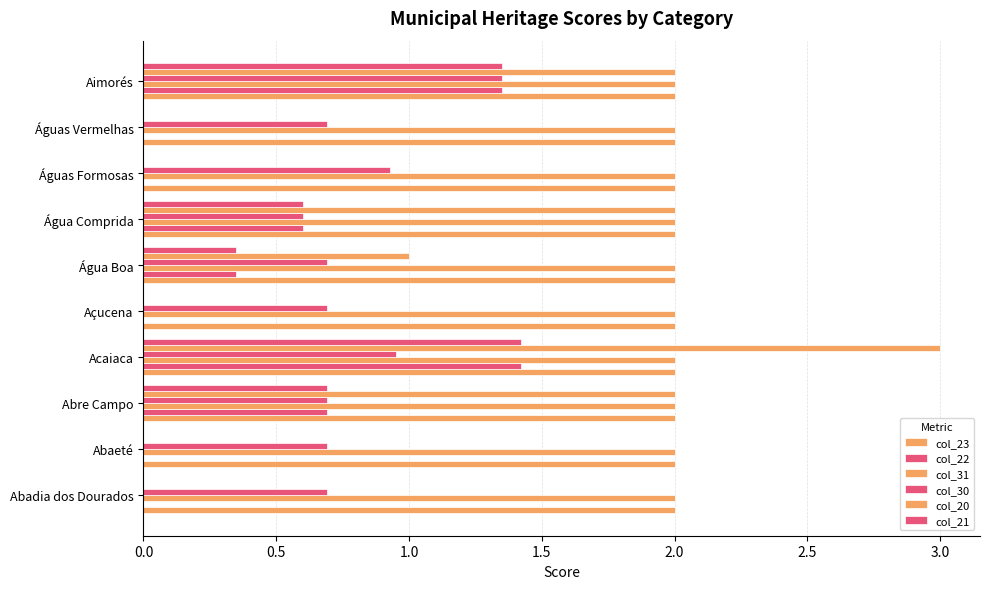

How many data points does each series have?

10